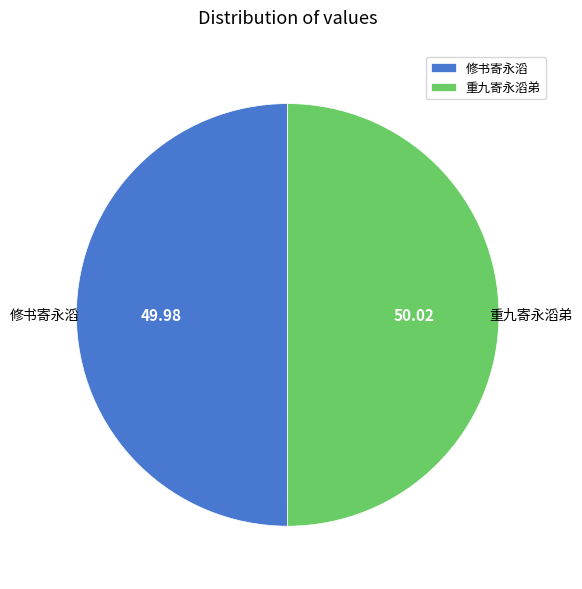

Do 重九寄永滔弟 and 修书寄永滔 together represent more than half of the pie?

Yes